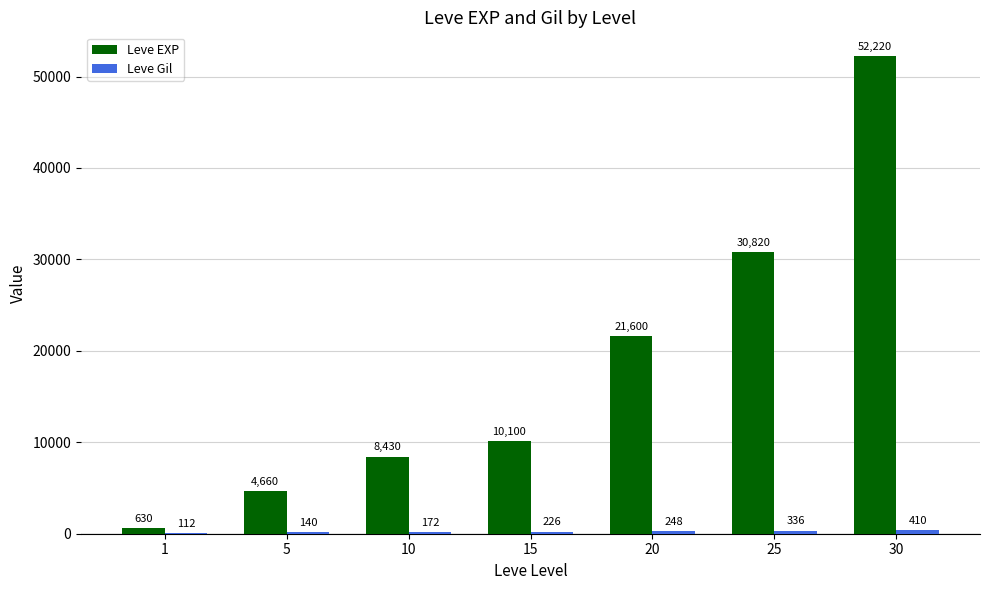

What is the sum of all Leve EXP values?

128460